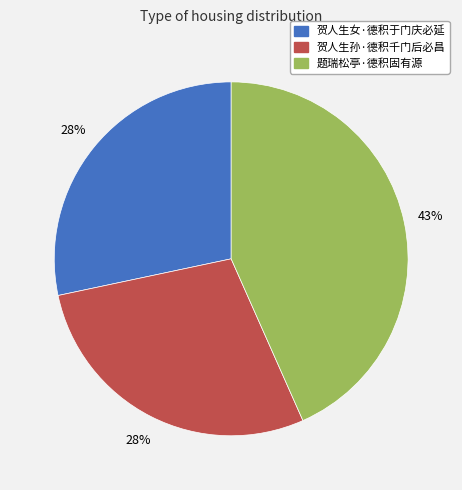

Combined, do 贺人生孙·德积千门后必昌 and 题瑞松亭·德积固有源 account for over 50%?

Yes